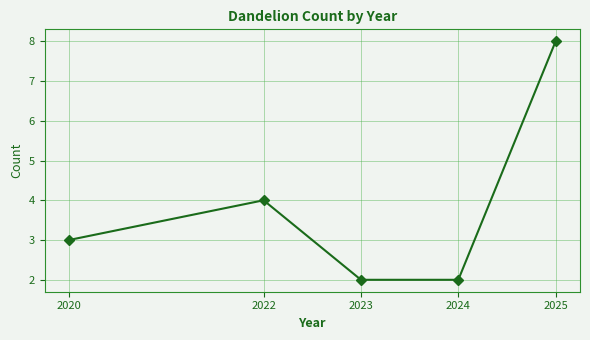

Reading left to right, list all the values displayed in this chart.

3	4	2	2	8